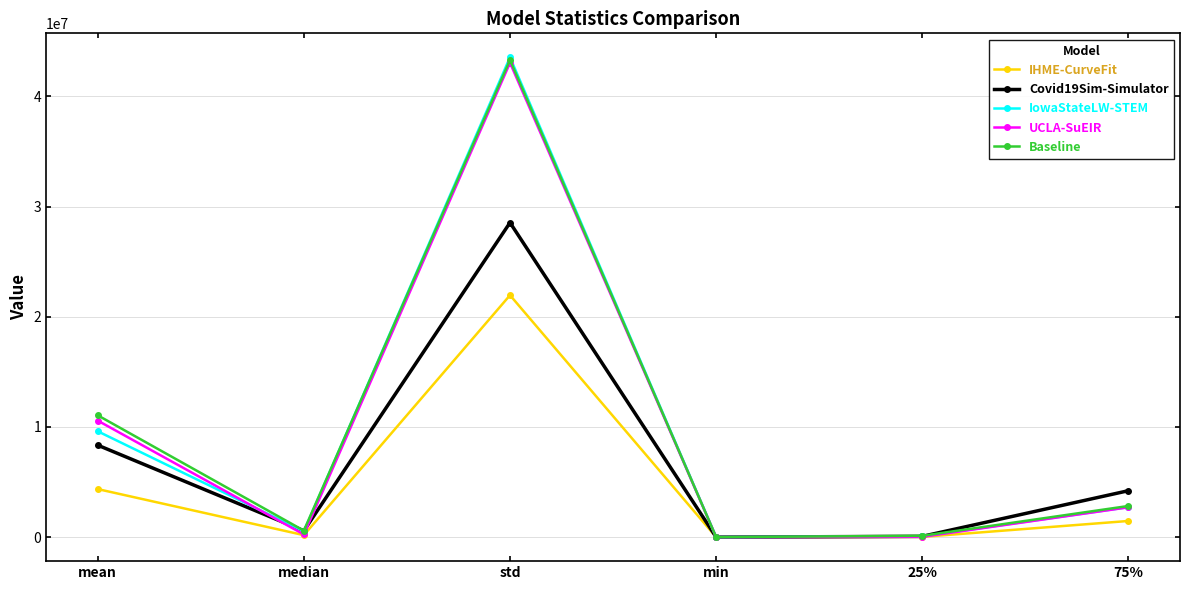

What is the approximate value of IHME-CurveFit at 25%?

22773.3